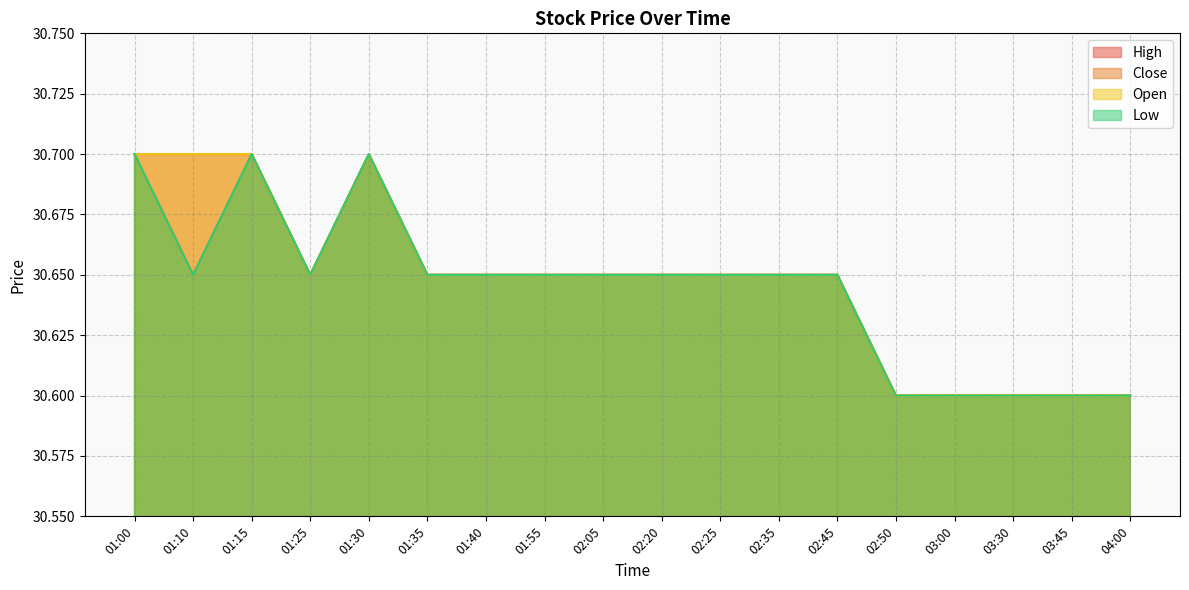

At 02:45, list the series in order from largest to smallest.

High, Close, Open, Low